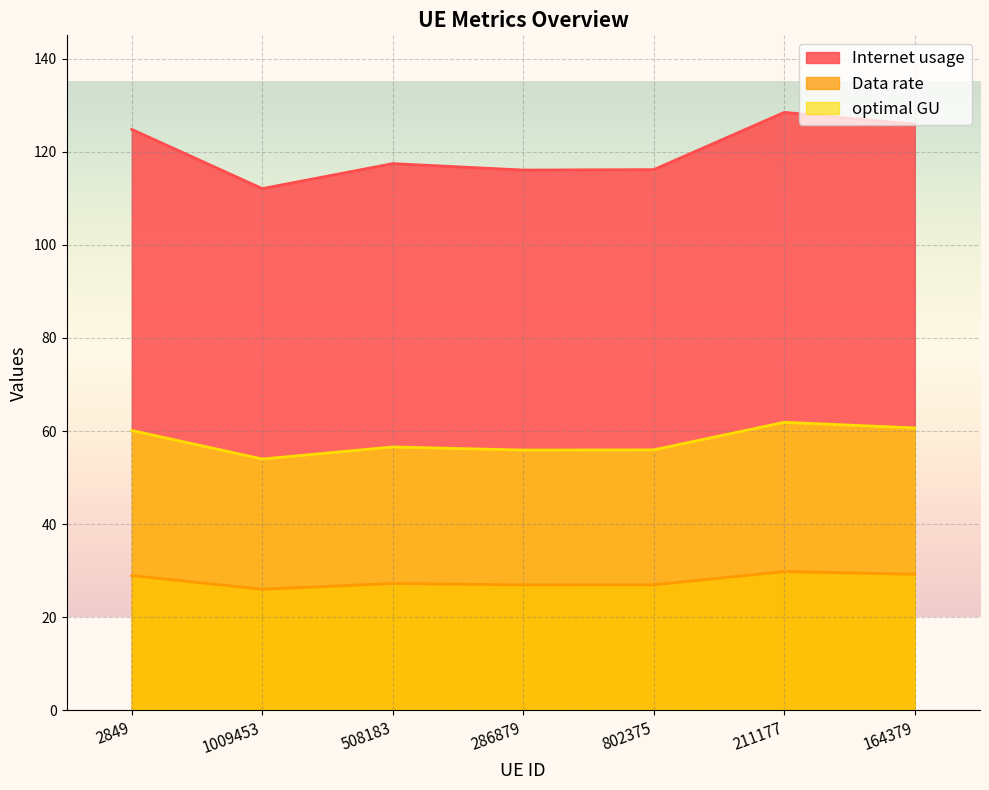

Where does the Data rate series first go above 117?

2849